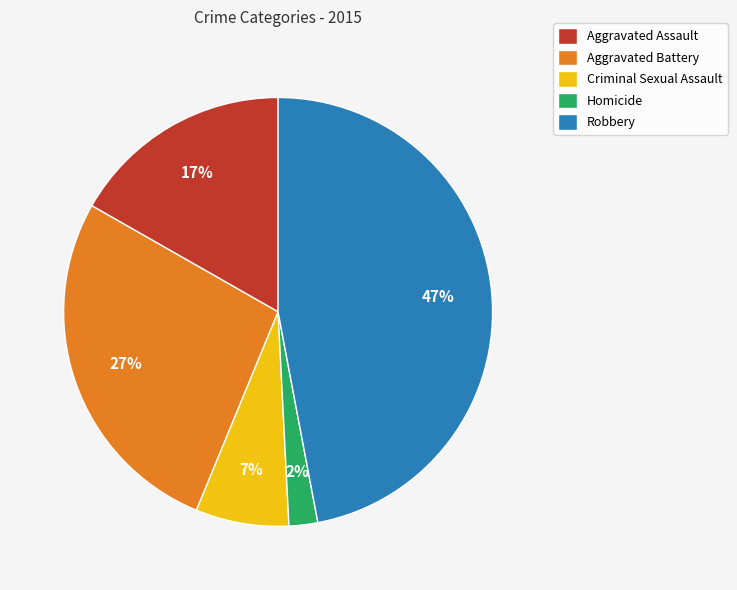

How many slices are in this pie chart?

5